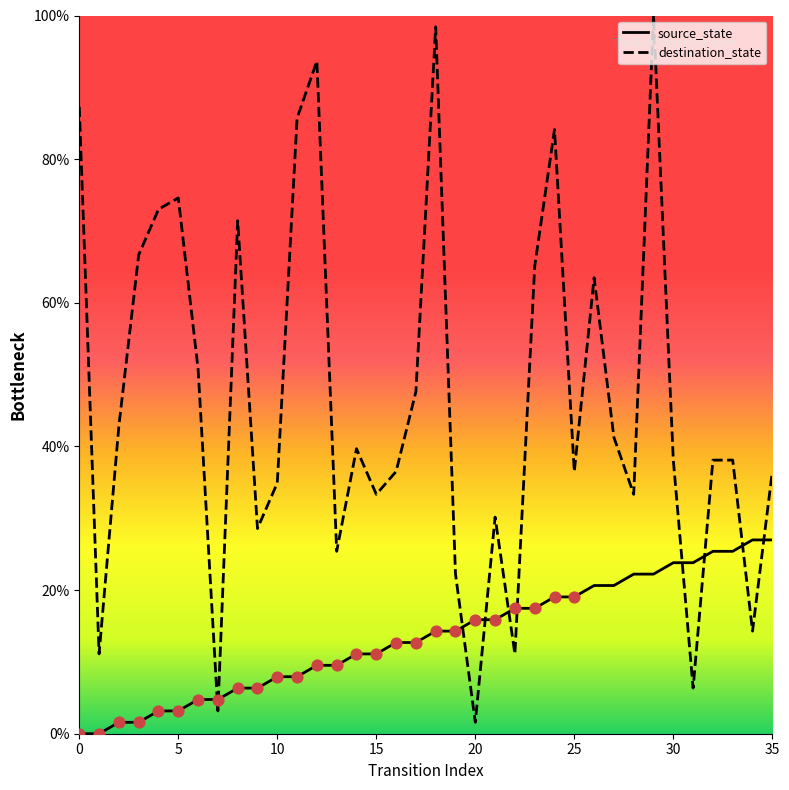

At how many categories does at least one series exceed 14?

34